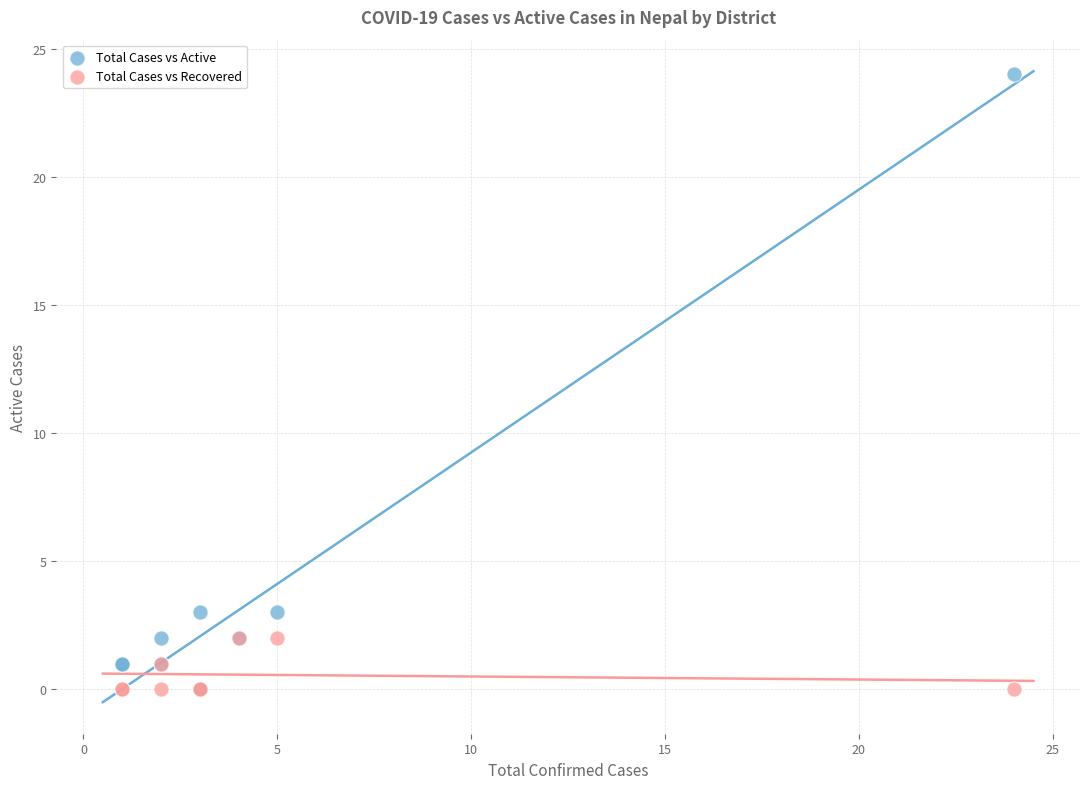

What are all the series names shown in the legend?

Total Cases vs Active, Total Cases vs Recovered